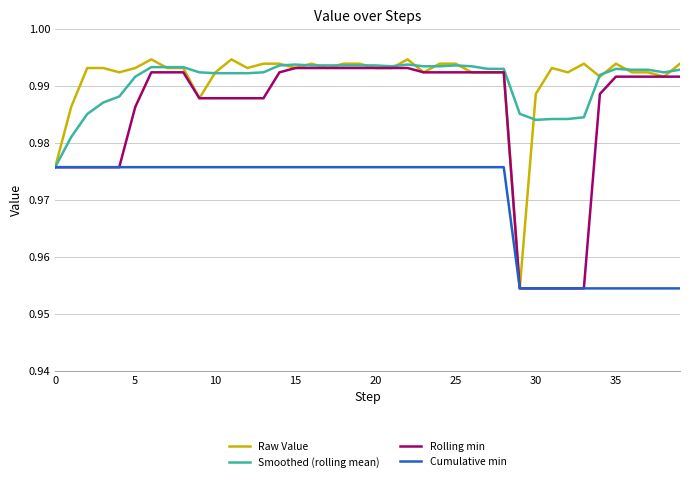

At which category is the sum across all series the highest?

22